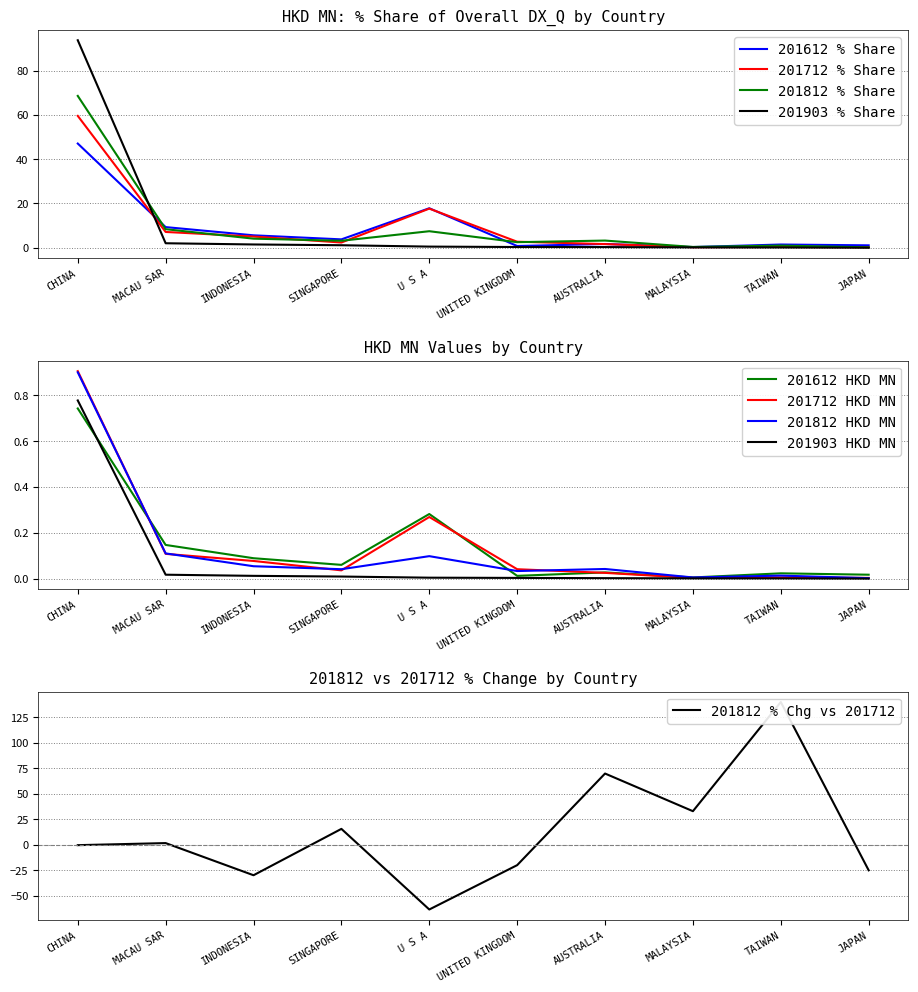

What is the total value across all series at MALAYSIA?

1.0